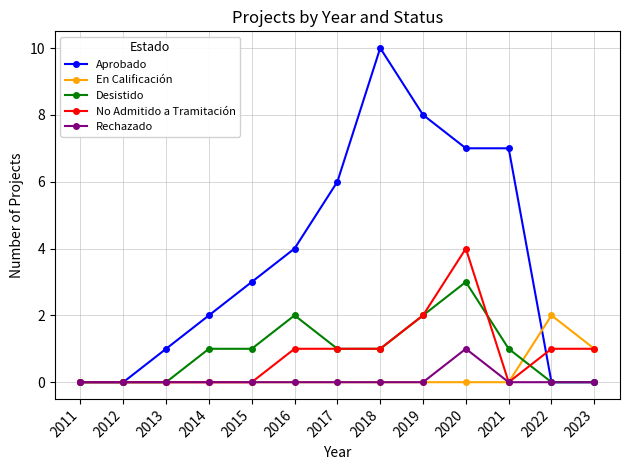

How many lines are shown in the chart?

5